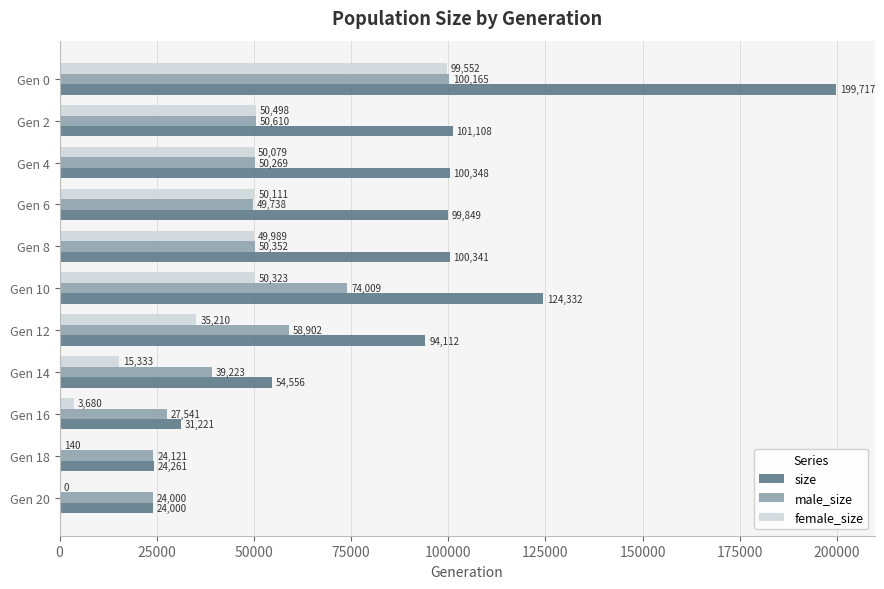

What are all the series names shown in the legend?

size, male_size, female_size